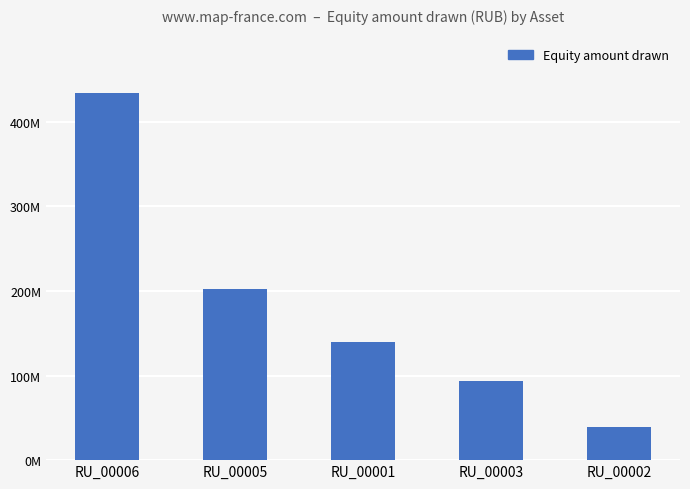

Where is the data nearest to the value 236678202?

RU_00005